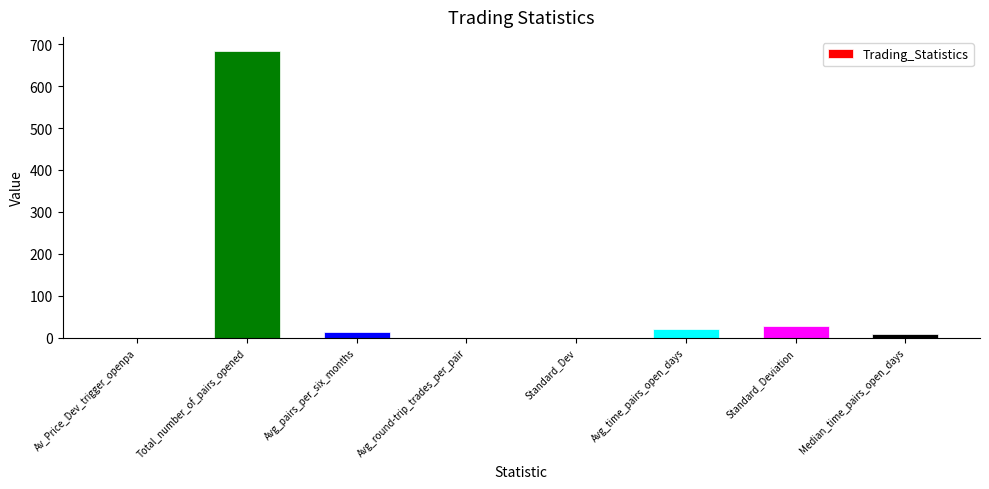

Between Standard_Dev and Standard_Deviation, which is larger?

Standard_Deviation